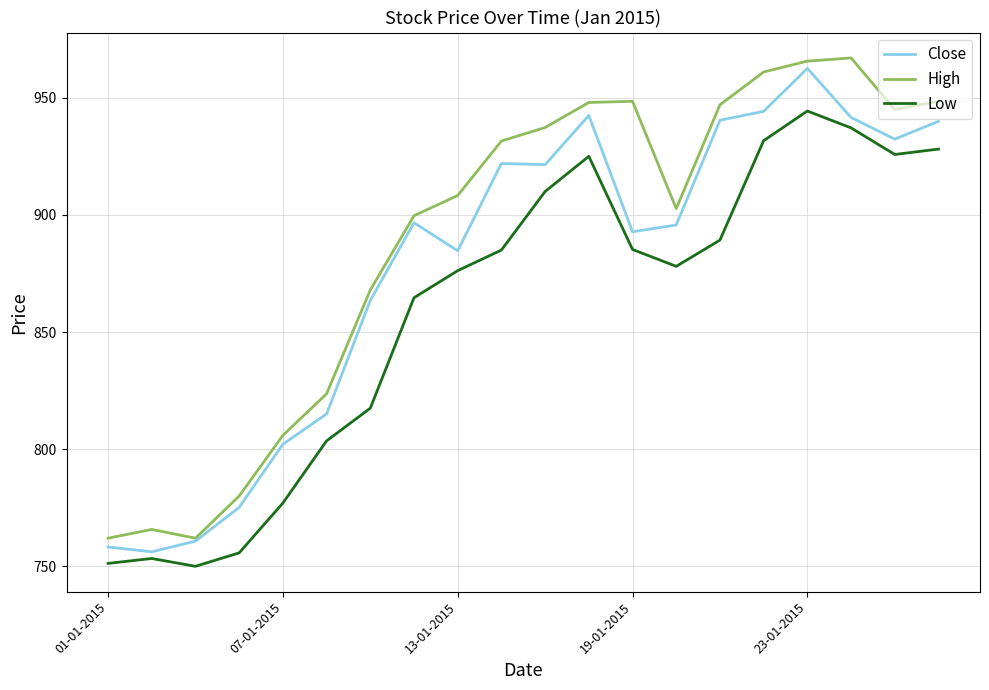

Which series has the largest total across all categories?

High